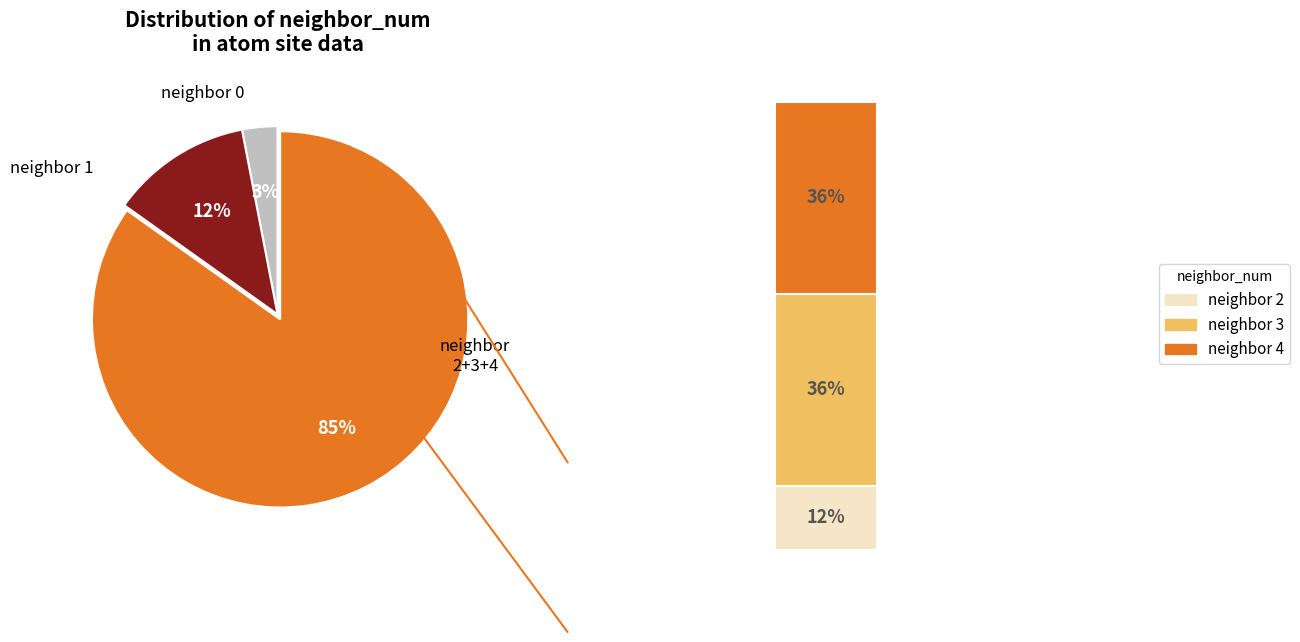

What is the ratio of the value at neighbor_num=4 to the value at neighbor_num=2?

3.0